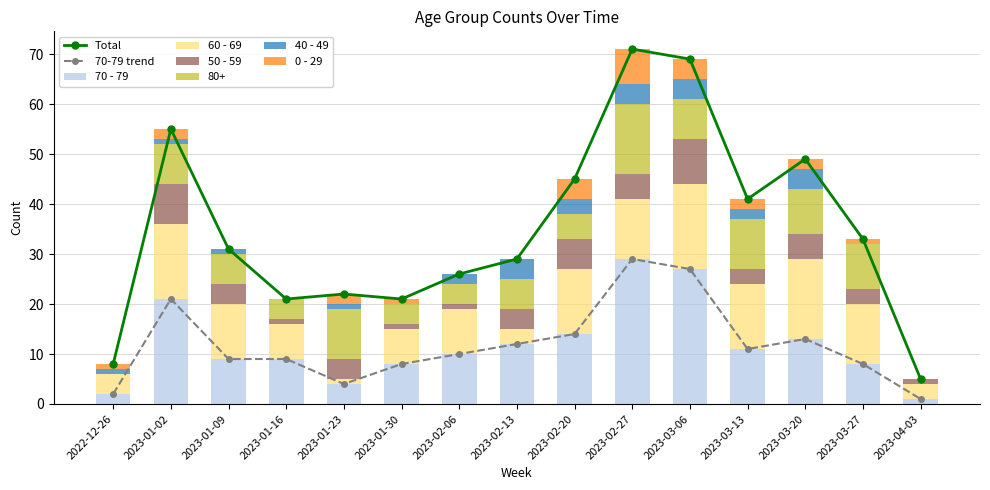

Rank the series at 2023-03-27 from highest to lowest value.

60 - 69, 80+, 70 - 79, 50 - 59, 0 - 29, 40 - 49